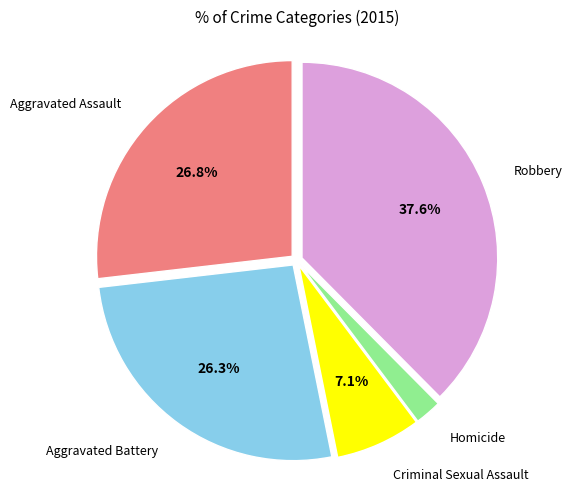

Between Robbery and Homicide, which is larger?

Robbery